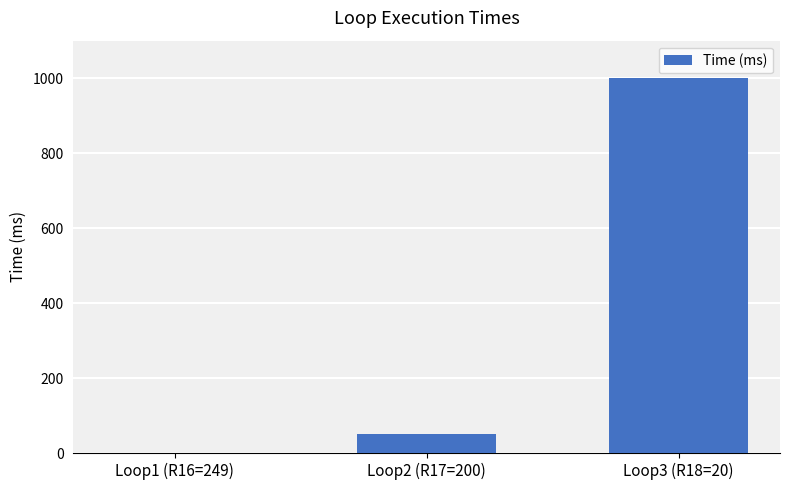

Where is the data nearest to the value 500?

Loop2 (R17=200)